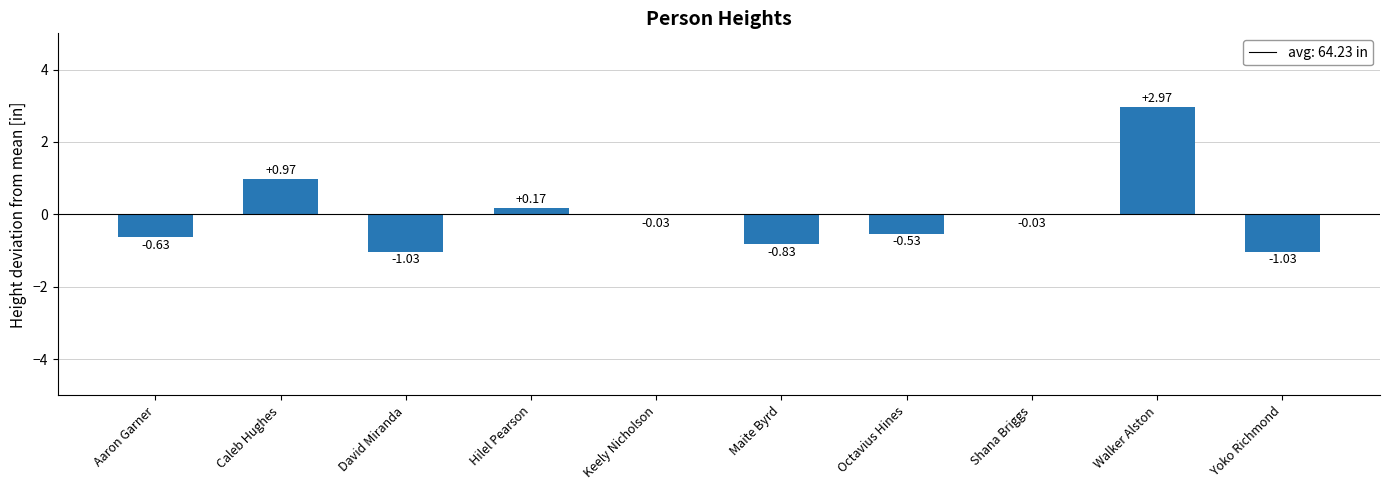

What is the label of the 2nd bar from the left?

Caleb Hughes